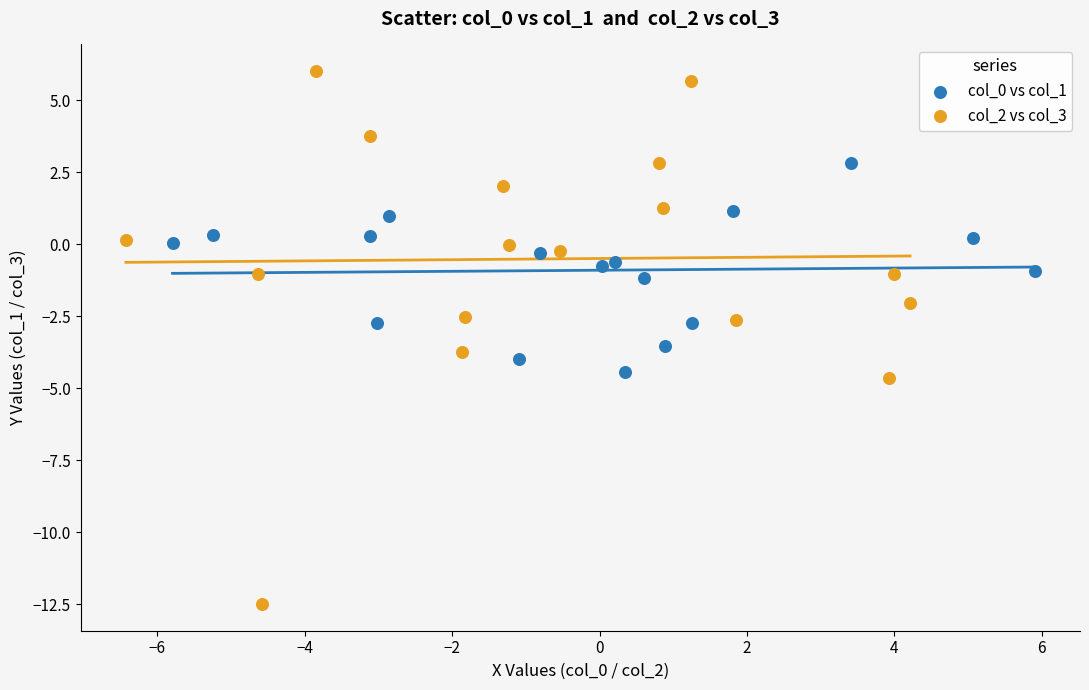

Which series has the largest Y range (max minus min)?

col_2 vs col_3